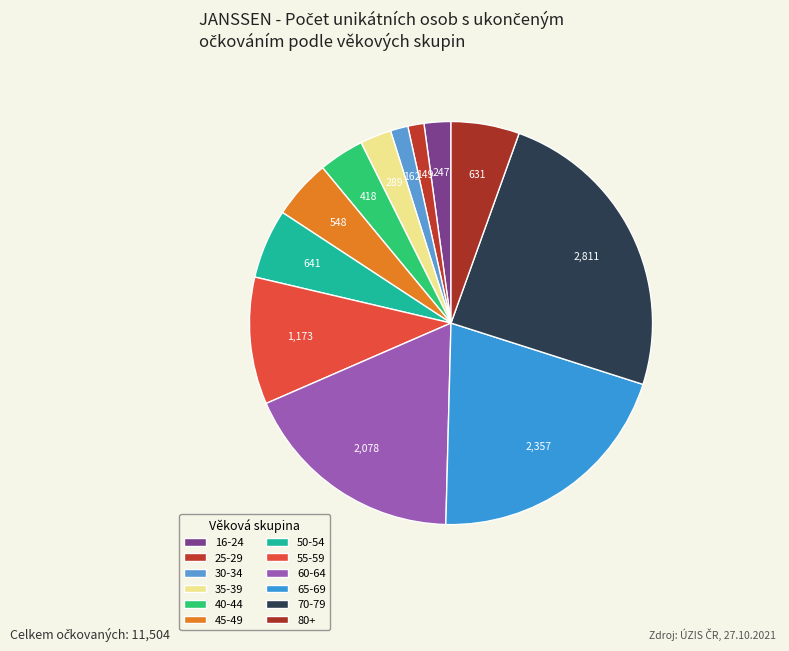

How many slices are in this pie chart?

12